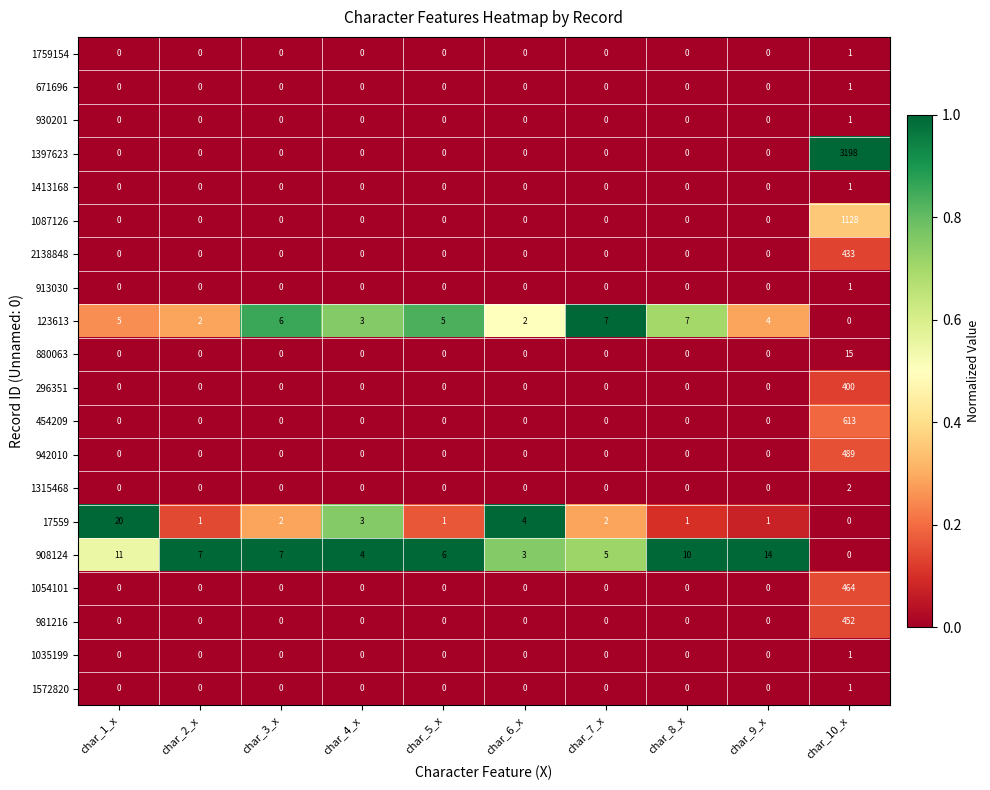

What is the difference between the highest and lowest values at char_7_x?

7